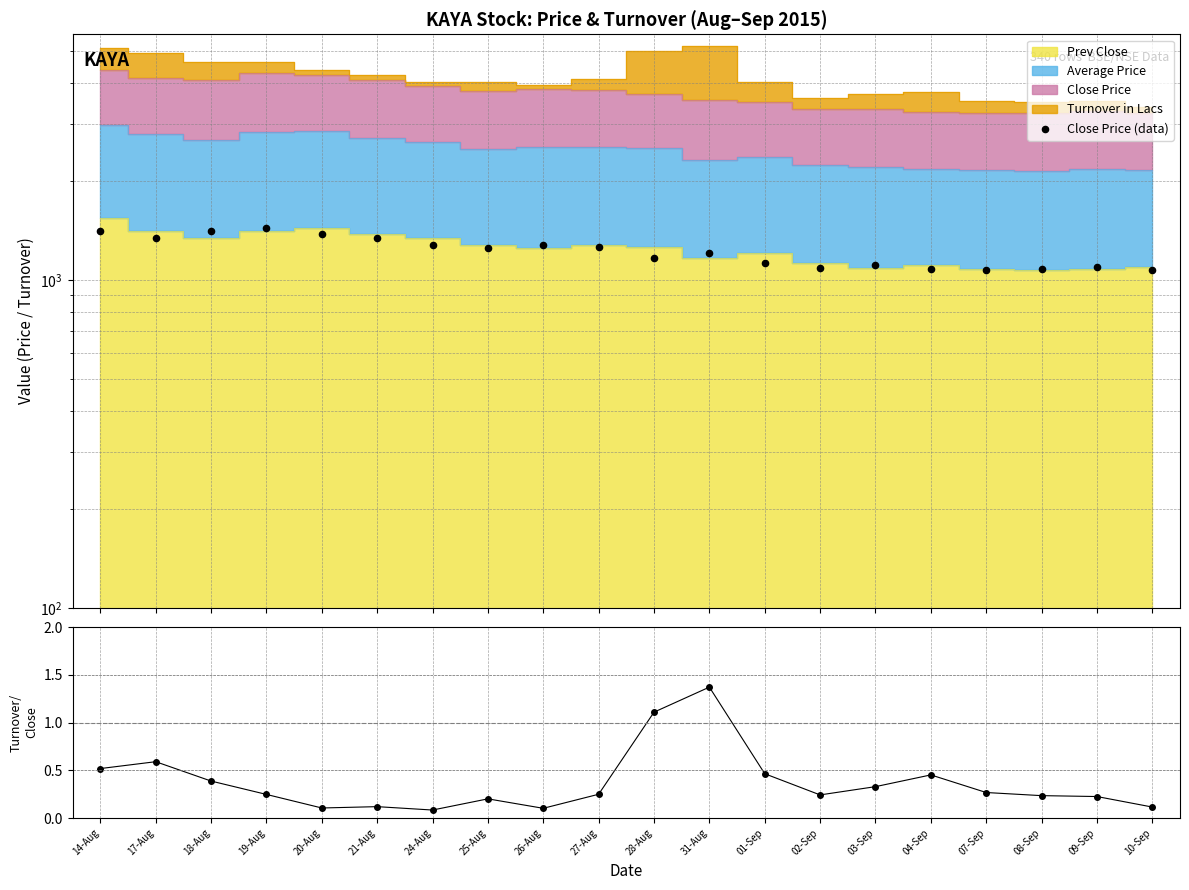

Which series contains the highest Y value?

Close Price (data)